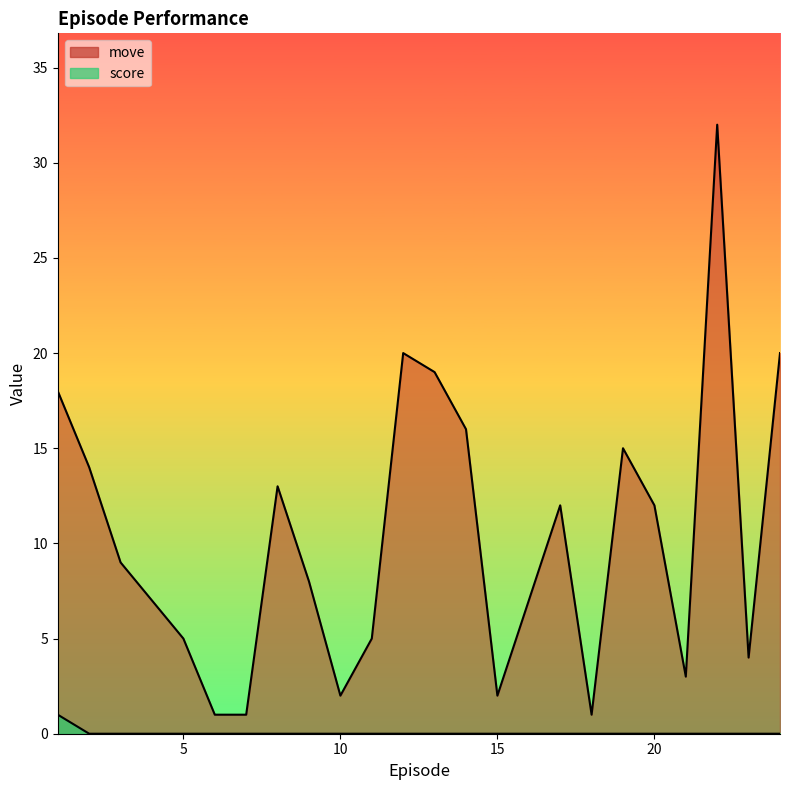

What is the difference between the maximum and minimum values in the score series?

1